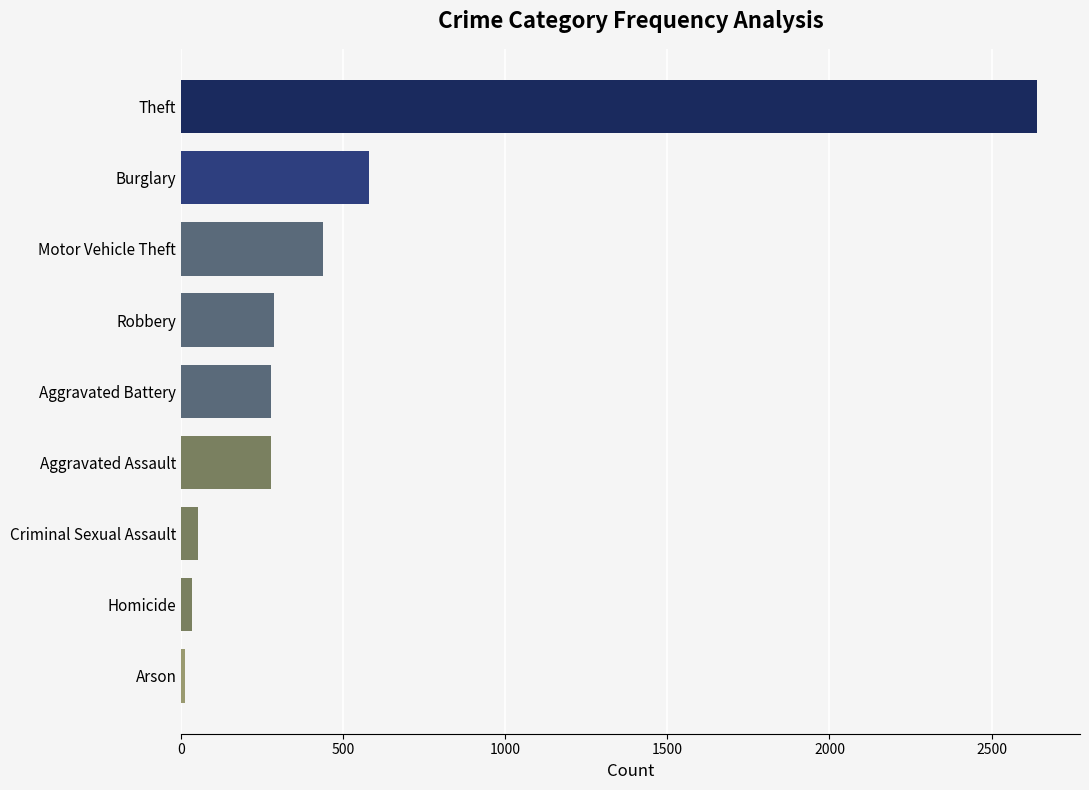

At which label is the value closest to 1326?

Burglary